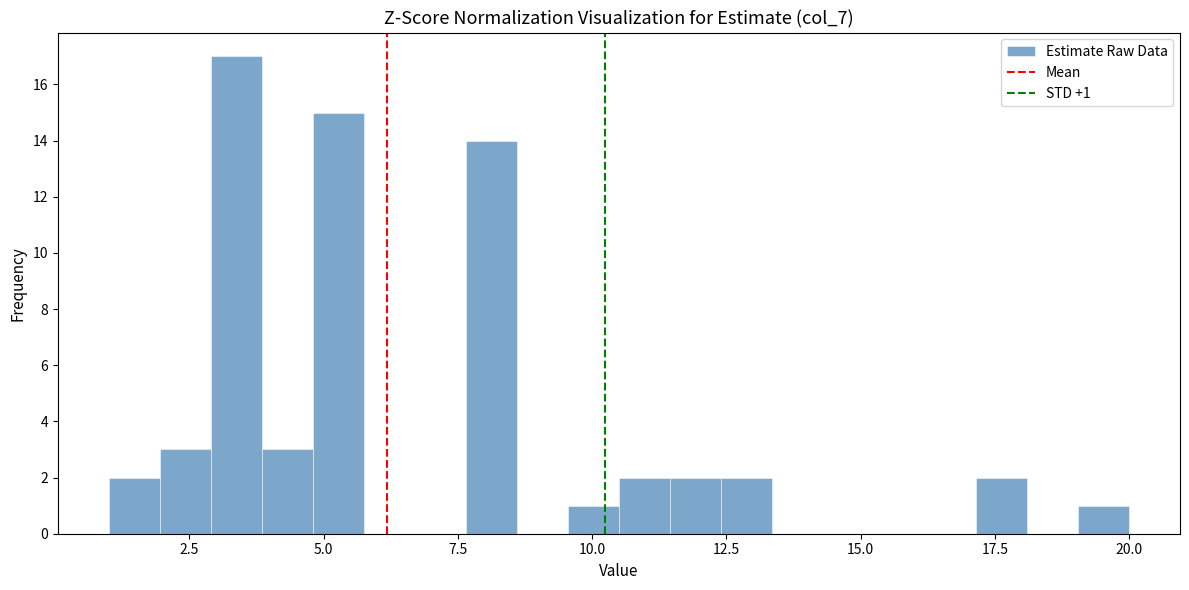

Around what value on the x-axis is the tallest bar? Give the approximate position of its centre, as read against the axis.

3.5